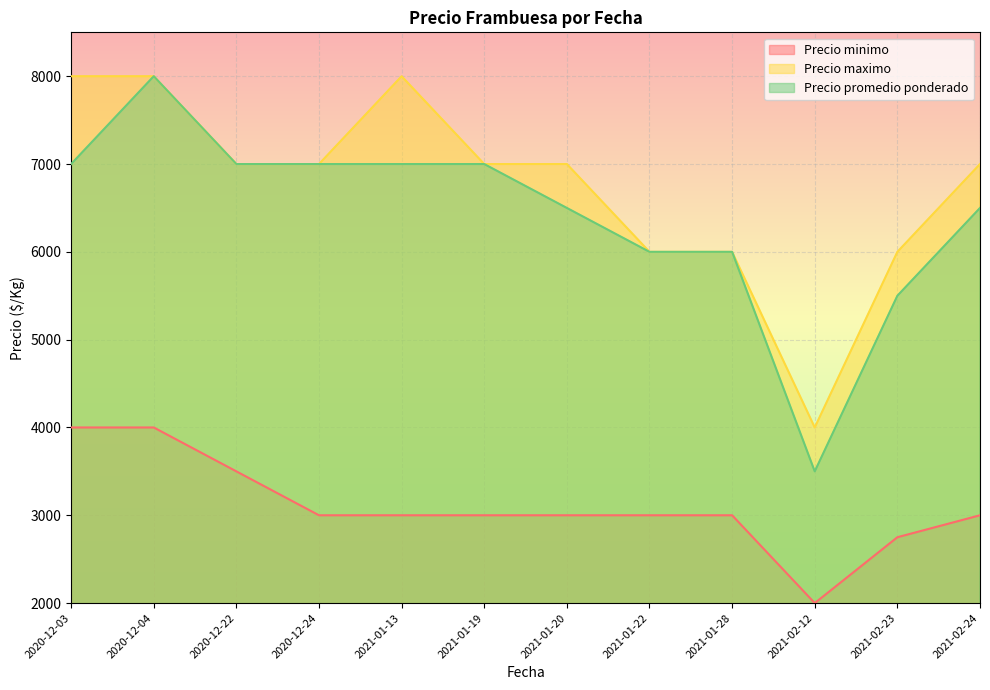

True or false: Precio maximo has more than 0 interior local peaks.

True